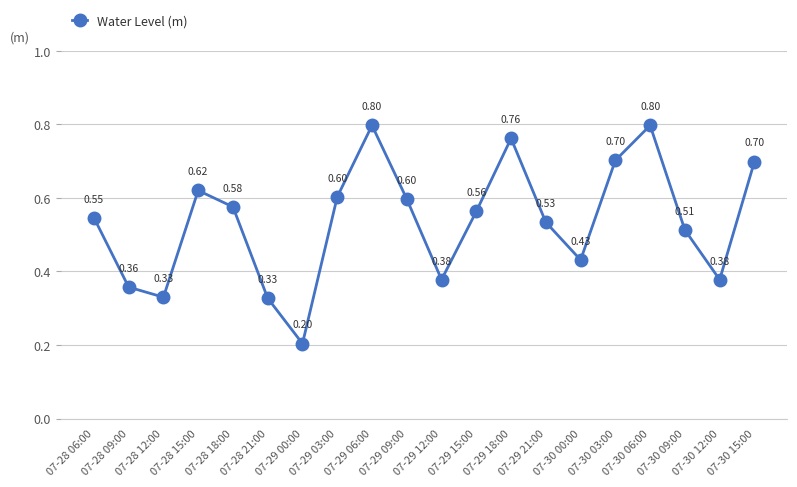

What is the maximum value shown in the chart?

0.8